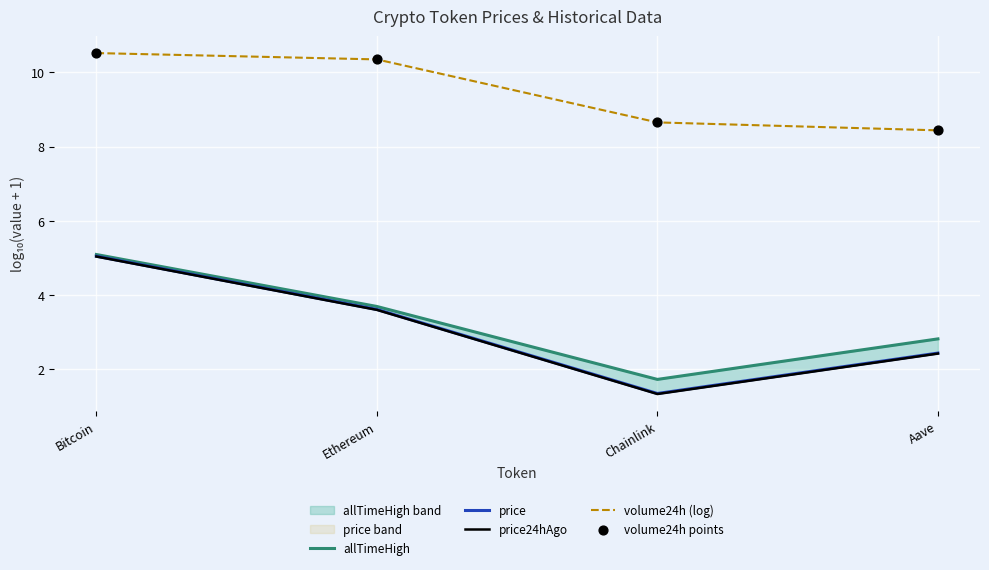

Which series has the widest spread of Y values?

price24hAgo